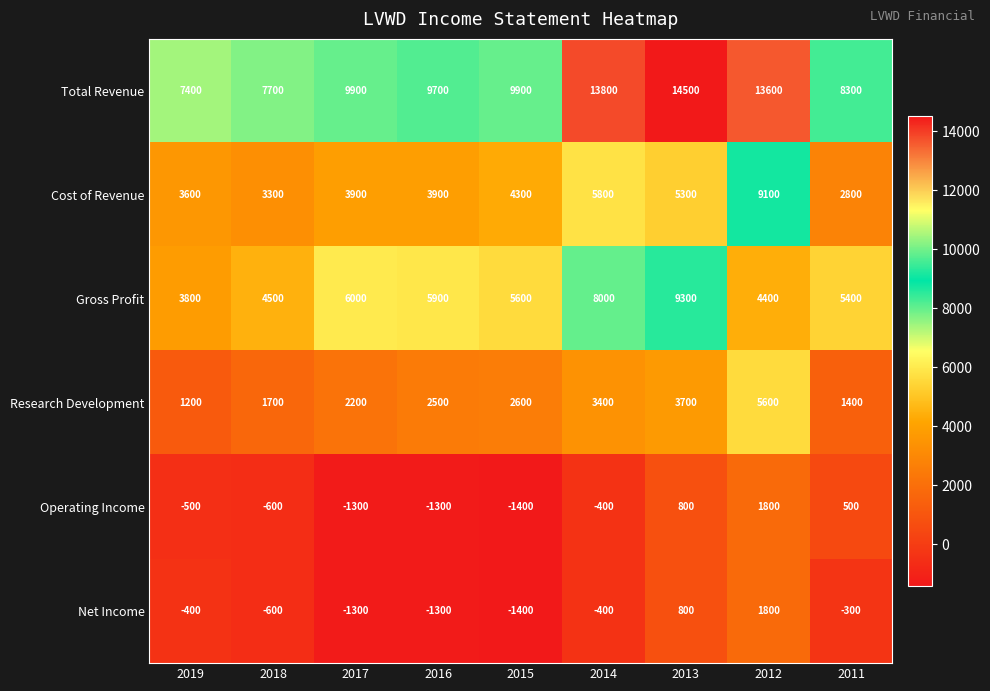

What is the spread (max minus min) of values at 2014?

14200